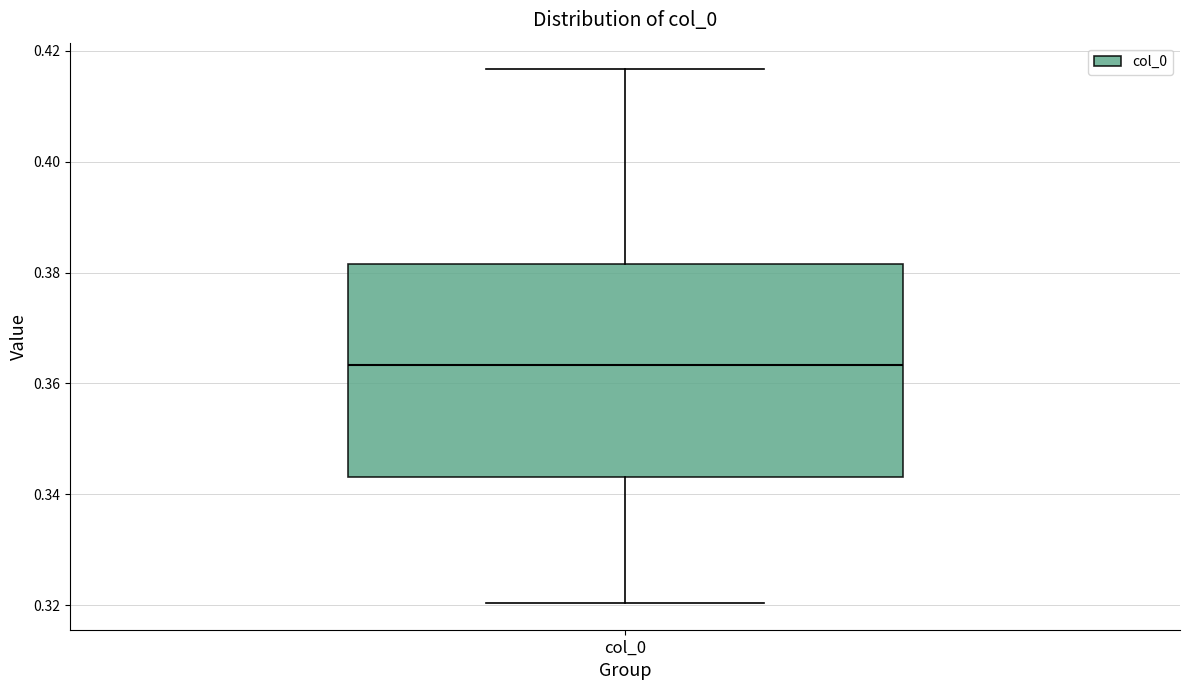

Transcribe this box plot: give where the median line is, the range the box spans, and where the two whiskers end, as read against the y-axis. The values are not printed on the chart, so give them approximately, as read against the axis.

median 0.364, box 0.344 to 0.382, whiskers 0.320 to 0.416